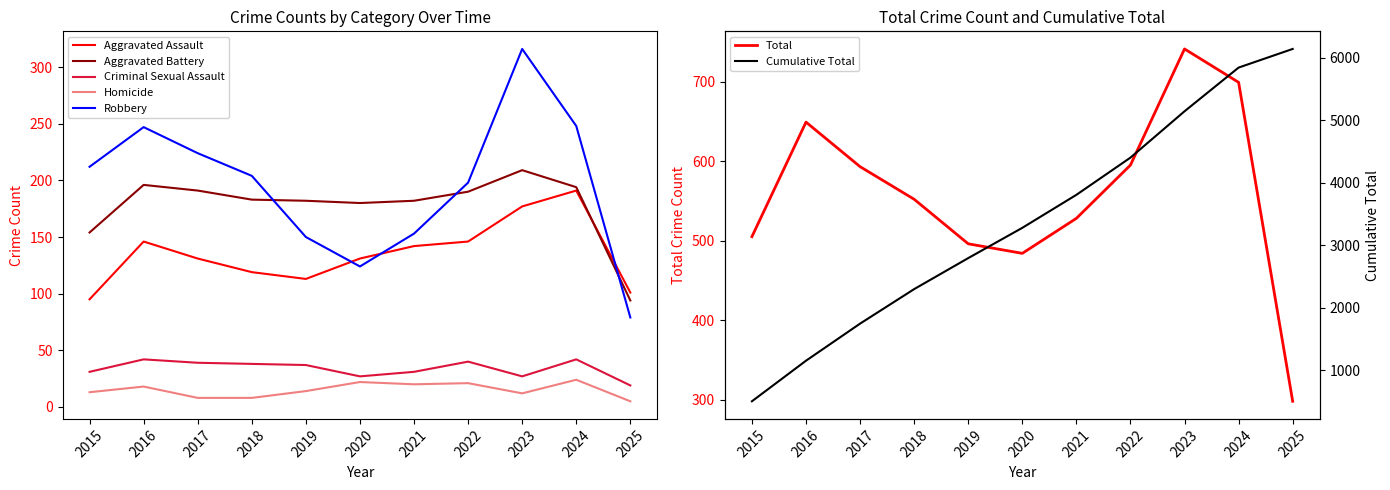

Where does the Homicide series first go above 14?

2016